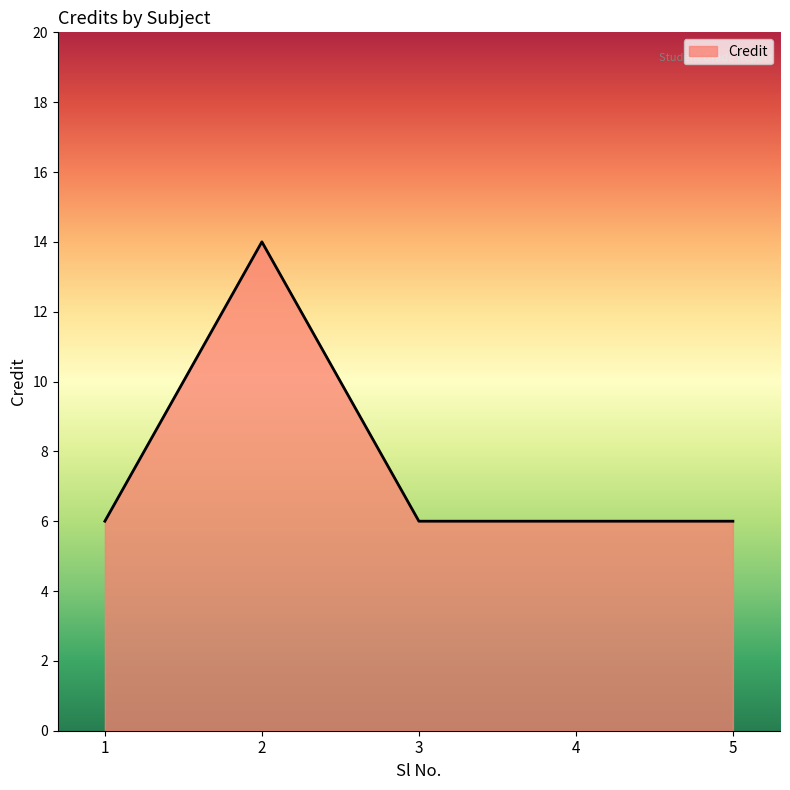

True or false: there are more than 2 points higher than both neighbors.

False